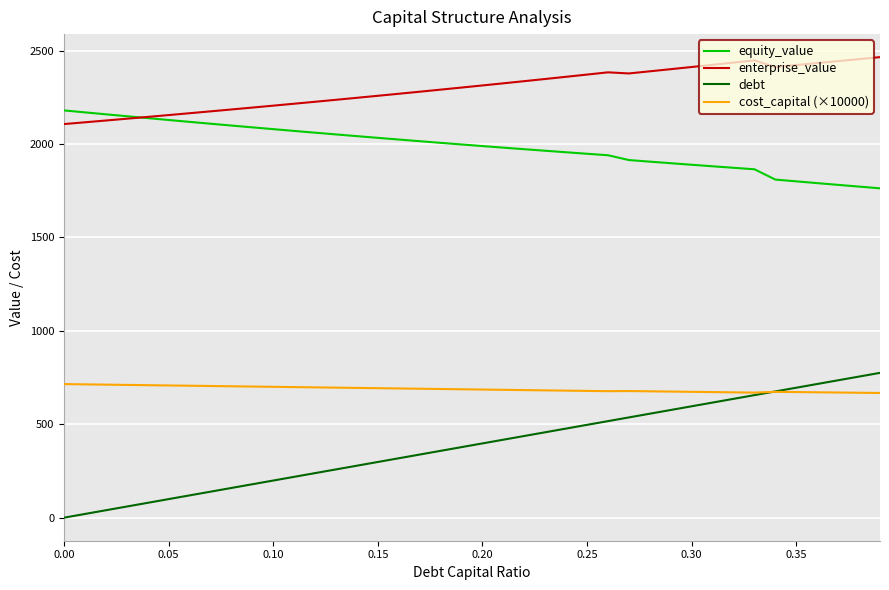

Which series has the largest total across all categories?

enterprise_value